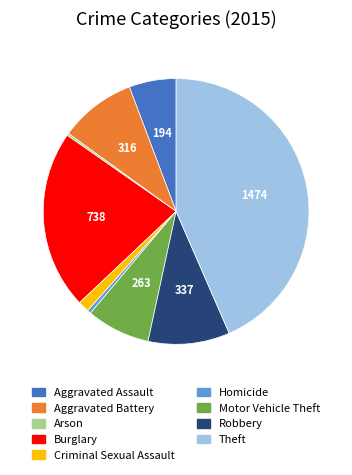

Which has a higher value, Homicide or Criminal Sexual Assault?

Criminal Sexual Assault